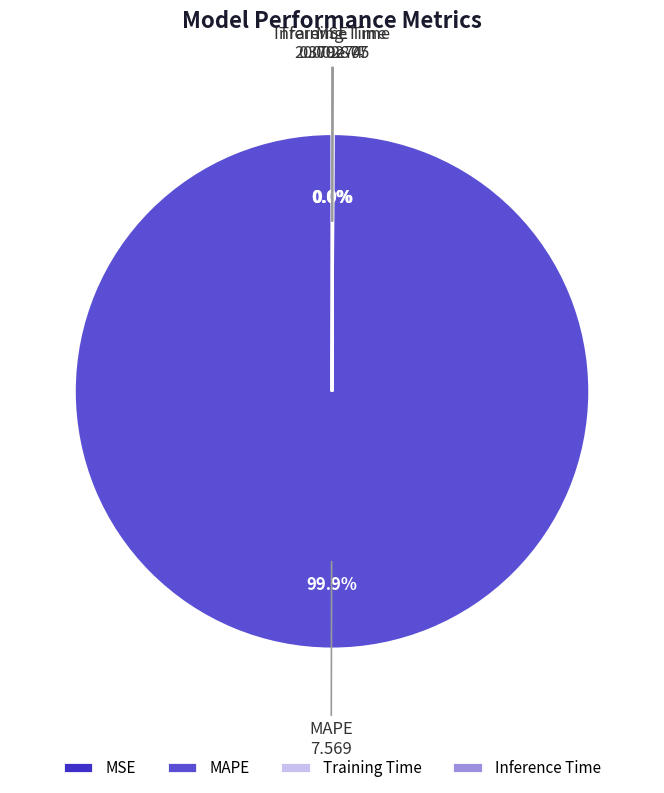

What is the largest slice in the pie chart?

MAPE